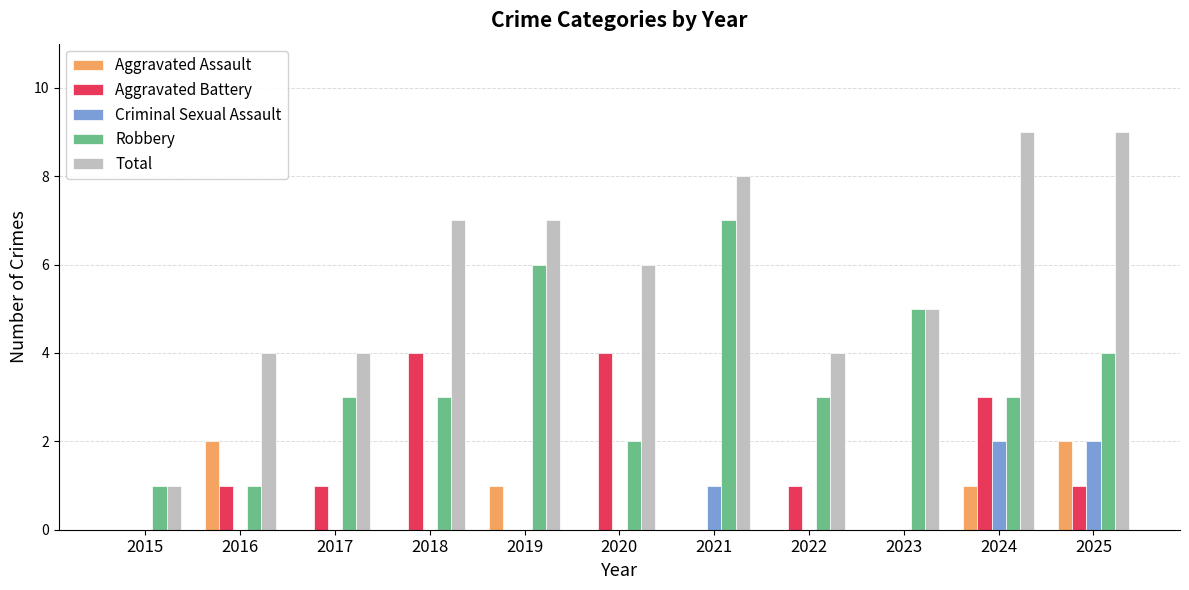

How many groups of bars are there?

11